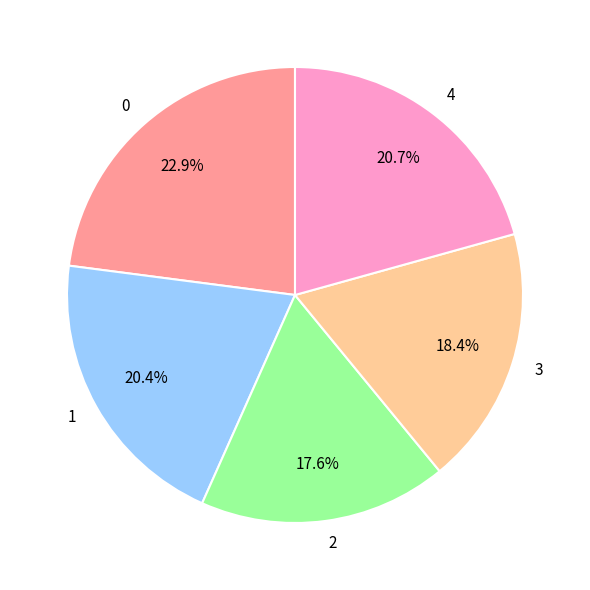

To the nearest percent, what is the combined percentage of 4 and 2?

38%